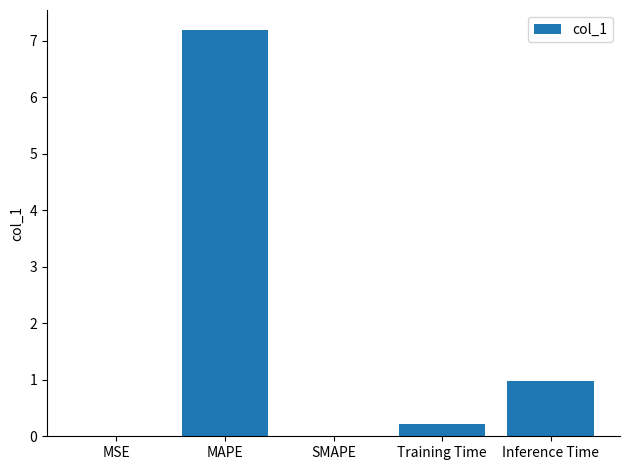

At which label is the value closest to 3?

Inference Time